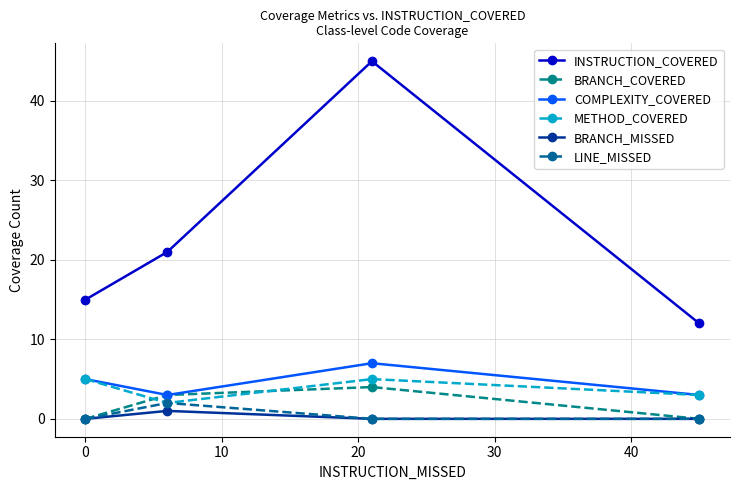

True or false: INSTRUCTION_COVERED has more than 0 points higher than both neighbors.

True